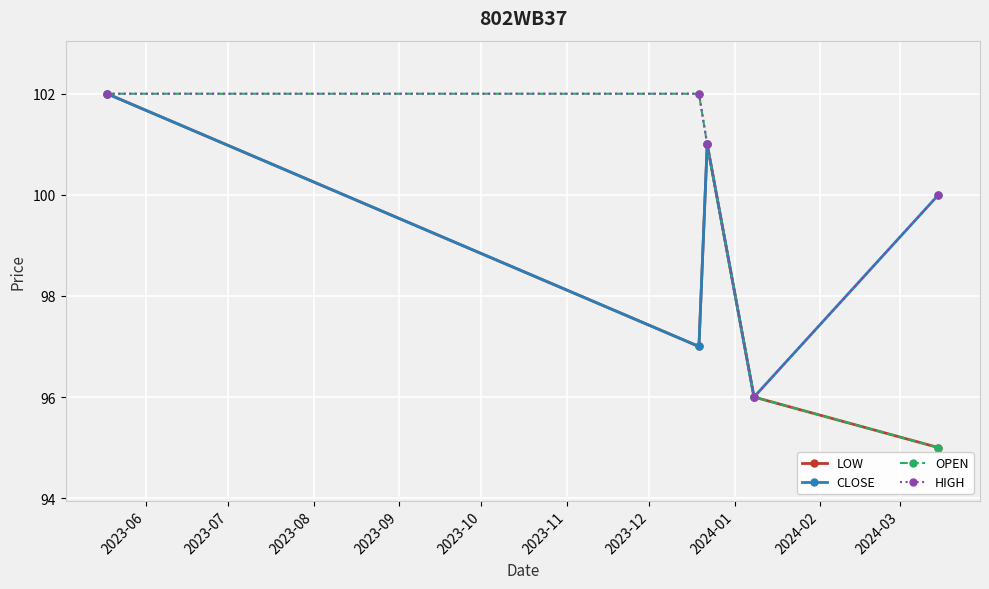

Which series has the largest total across all categories?

HIGH